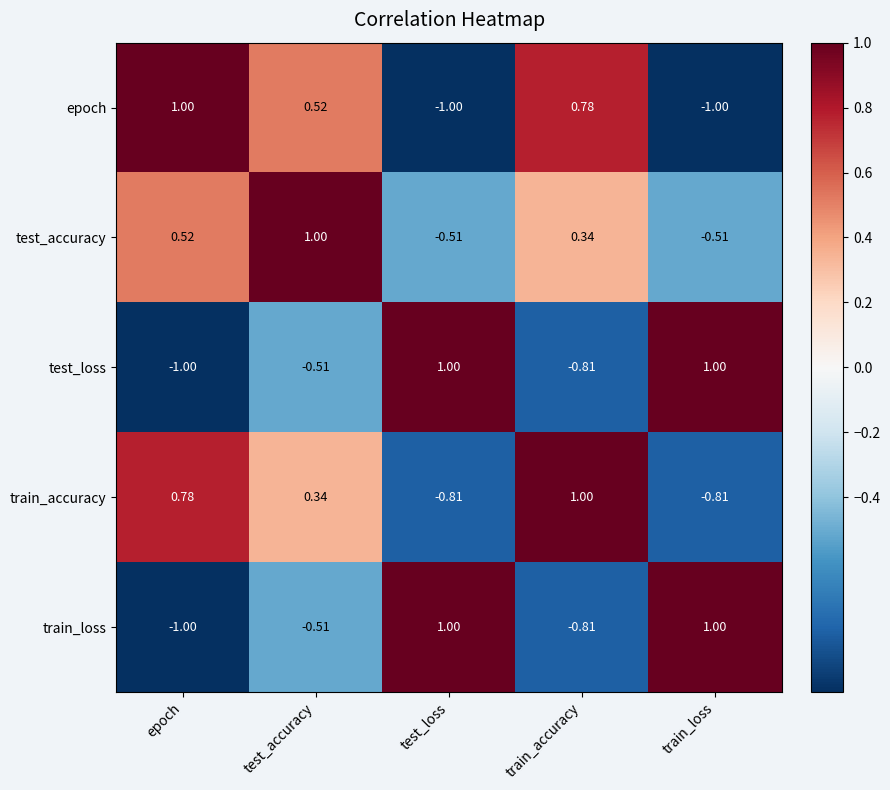

Is the value of train_loss at train_loss greater than the value of test_accuracy at epoch?

Yes